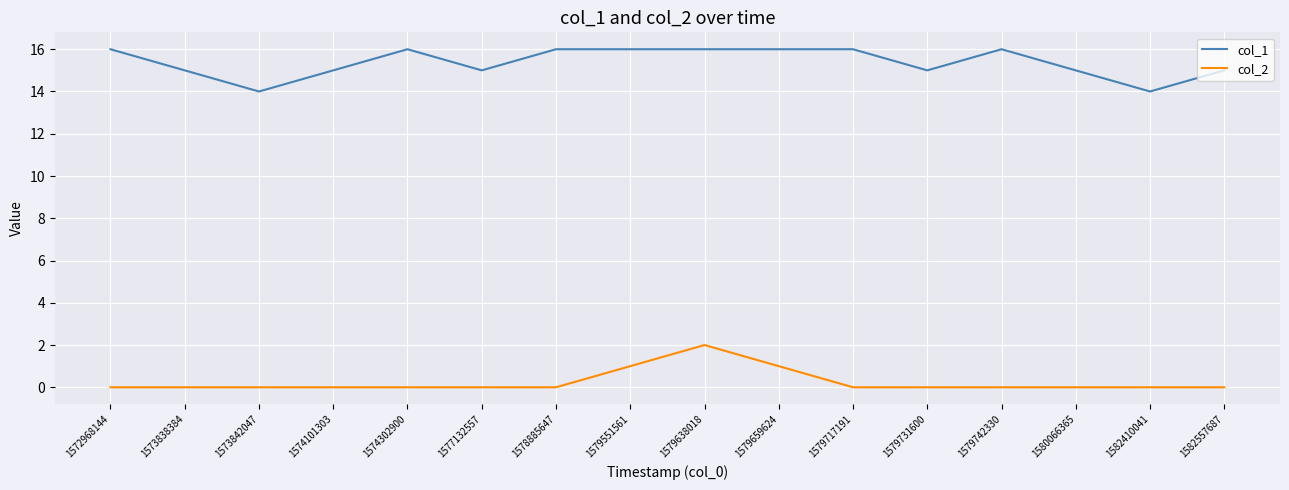

What is the difference between the col_2 values at 1579659624 and 1579717191?

1